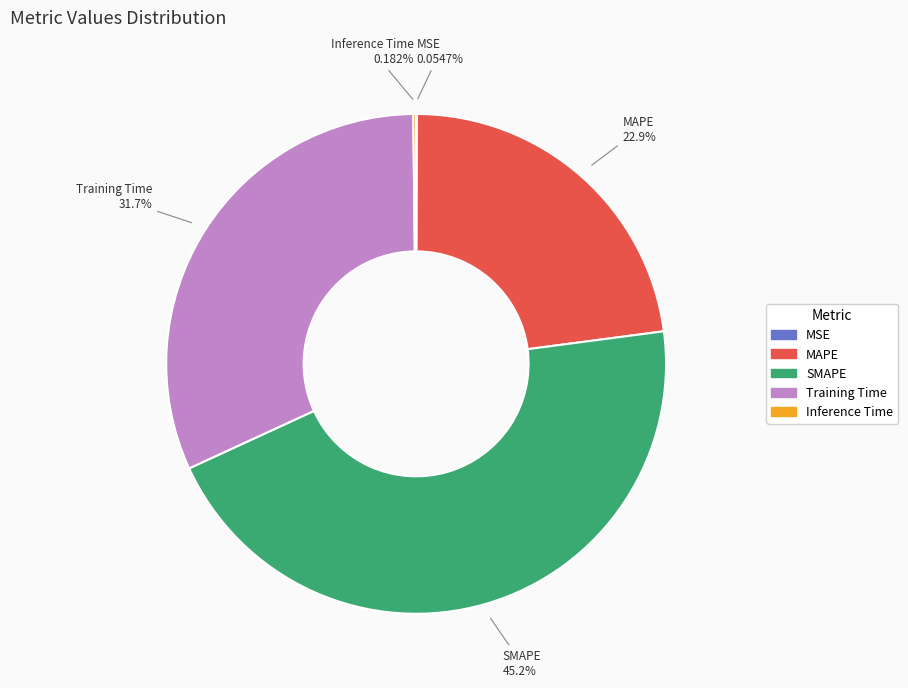

What portion of the pie excludes SMAPE?

54.8%